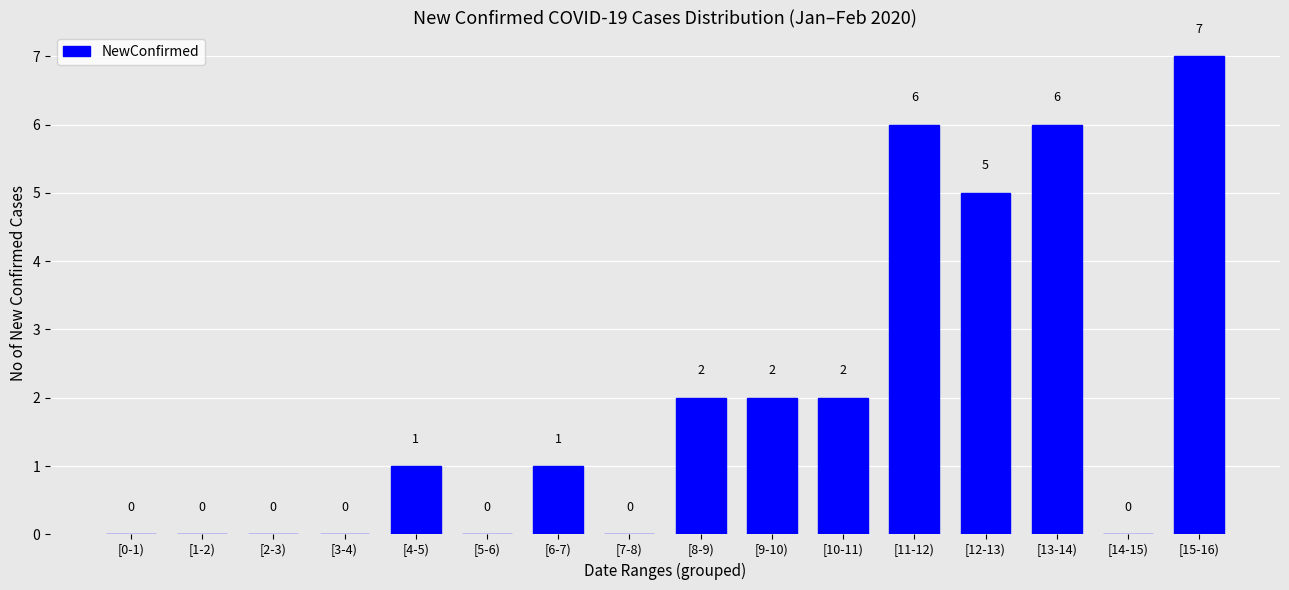

What is the sum of the values at [13-14) and [5-6)?

6